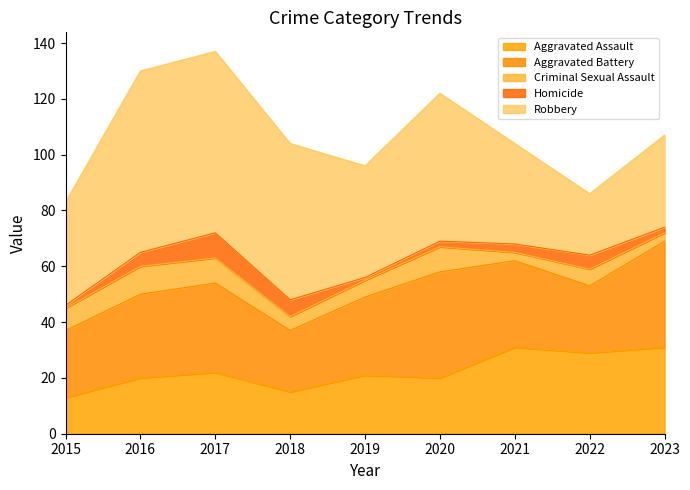

What is the value of the Criminal Sexual Assault point at the 4th from the left?

5